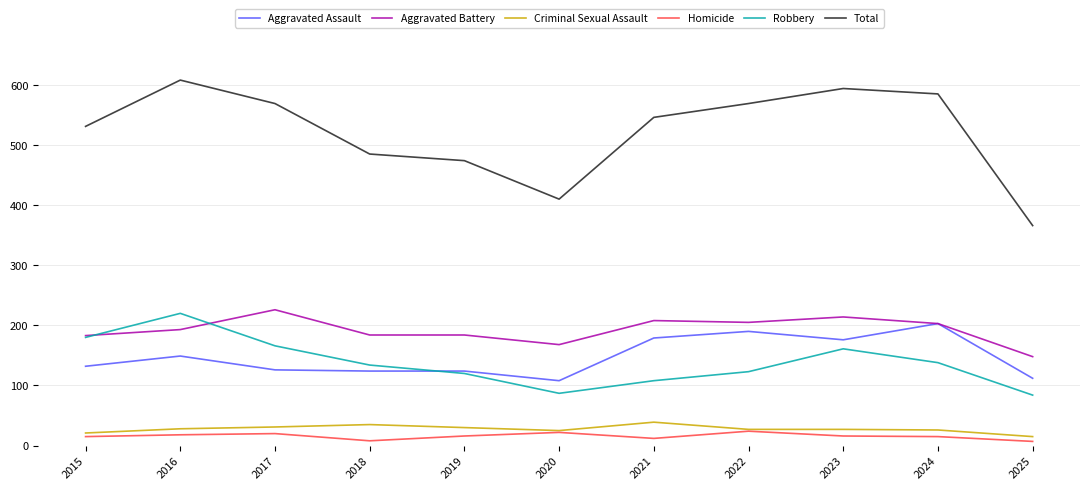

What are all the series names shown in the legend?

Aggravated Assault, Aggravated Battery, Criminal Sexual Assault, Homicide, Robbery, Total